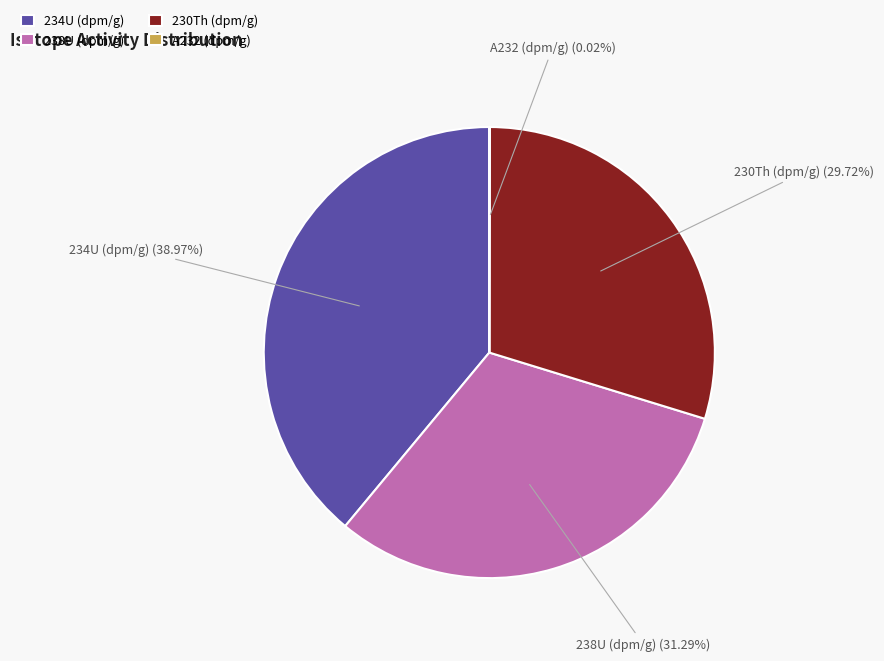

Which category has the biggest portion of the pie?

234U (dpm/g)